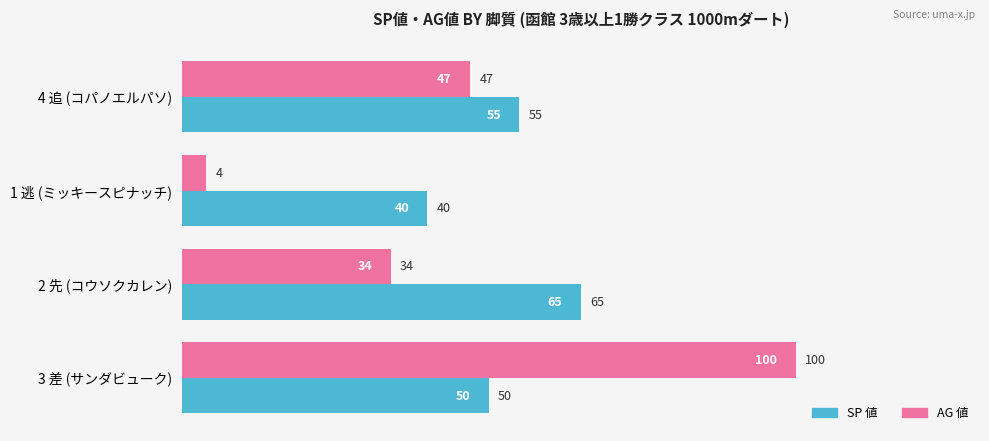

Rank the categories by SP 値 value from highest to lowest.

2 先 (コウソクカレン), 4 追 (コパノエルパソ), 3 差 (サンダビューク), 1 逃 (ミッキースピナッチ)